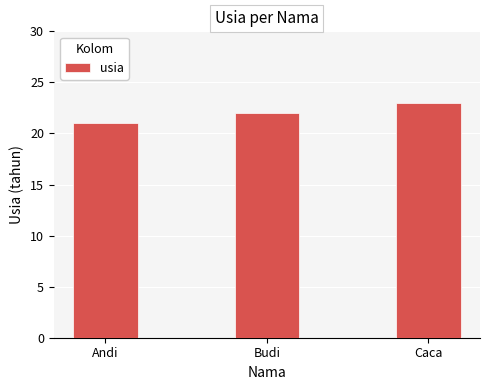

Count the number of data series in this chart.

1